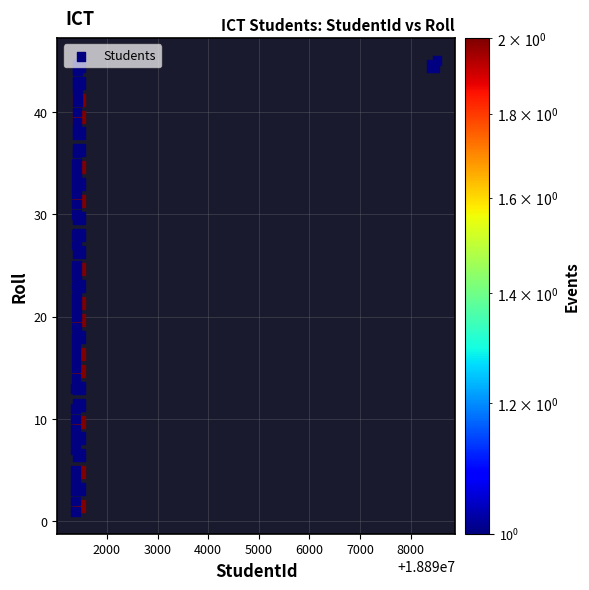

What is the range of Y values (max minus min)?

44